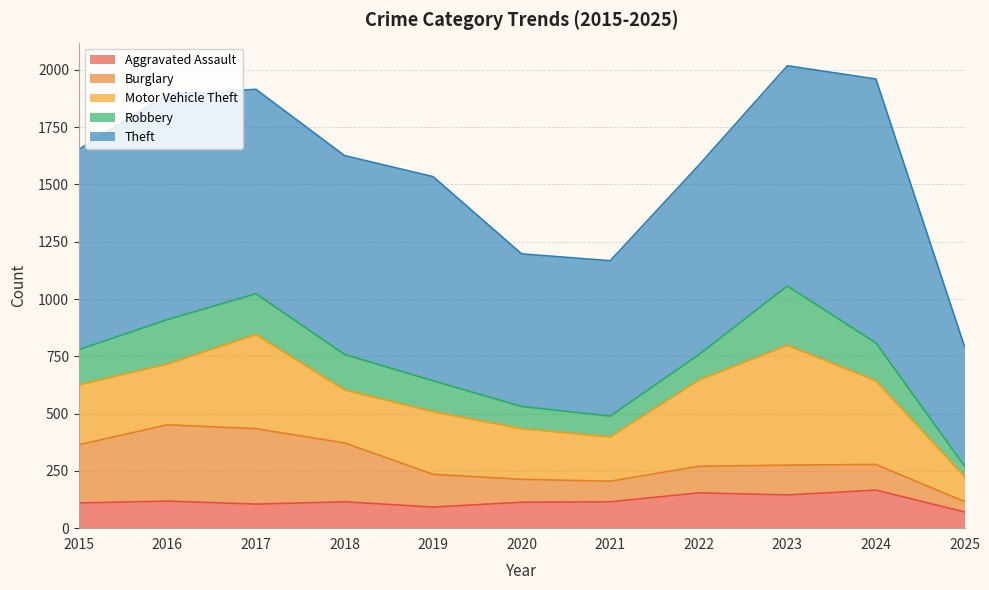

The Aggravated Assault series shows 39 at 2021. True or false?

False